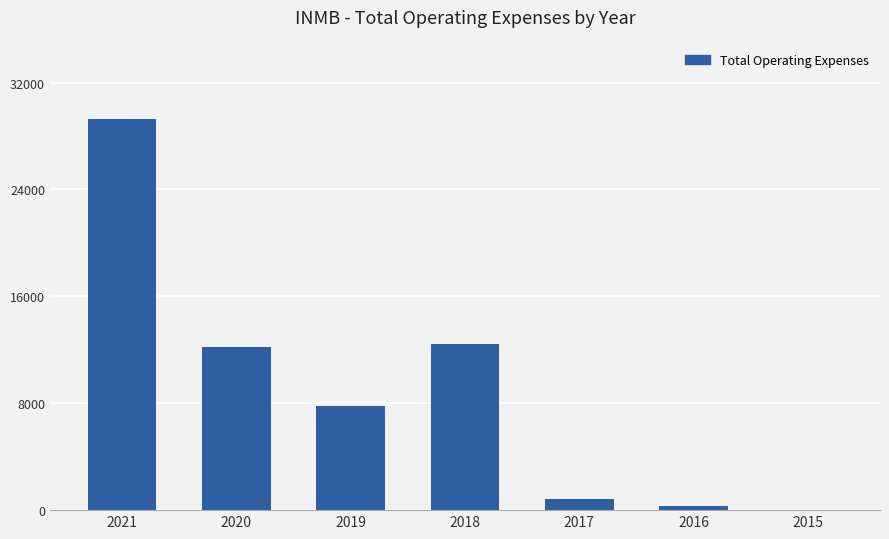

The chart shows a value of -10046 at 2015. True or false?

False